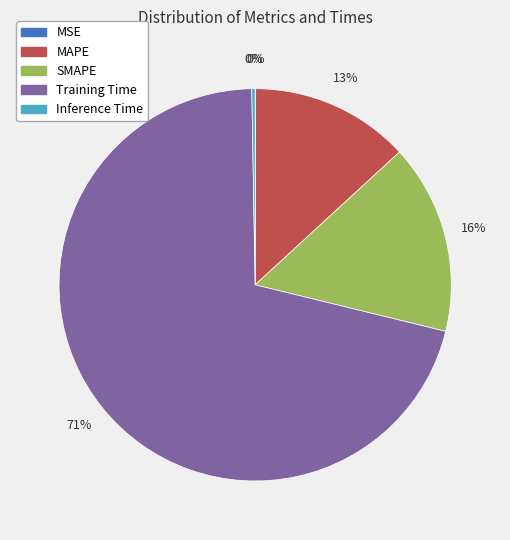

Do Training Time and SMAPE together represent more than half of the pie?

Yes